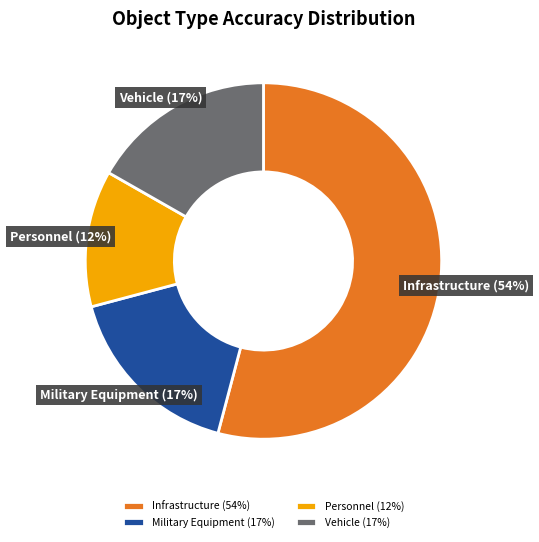

What is the largest slice in the pie chart?

Infrastructure (54%)